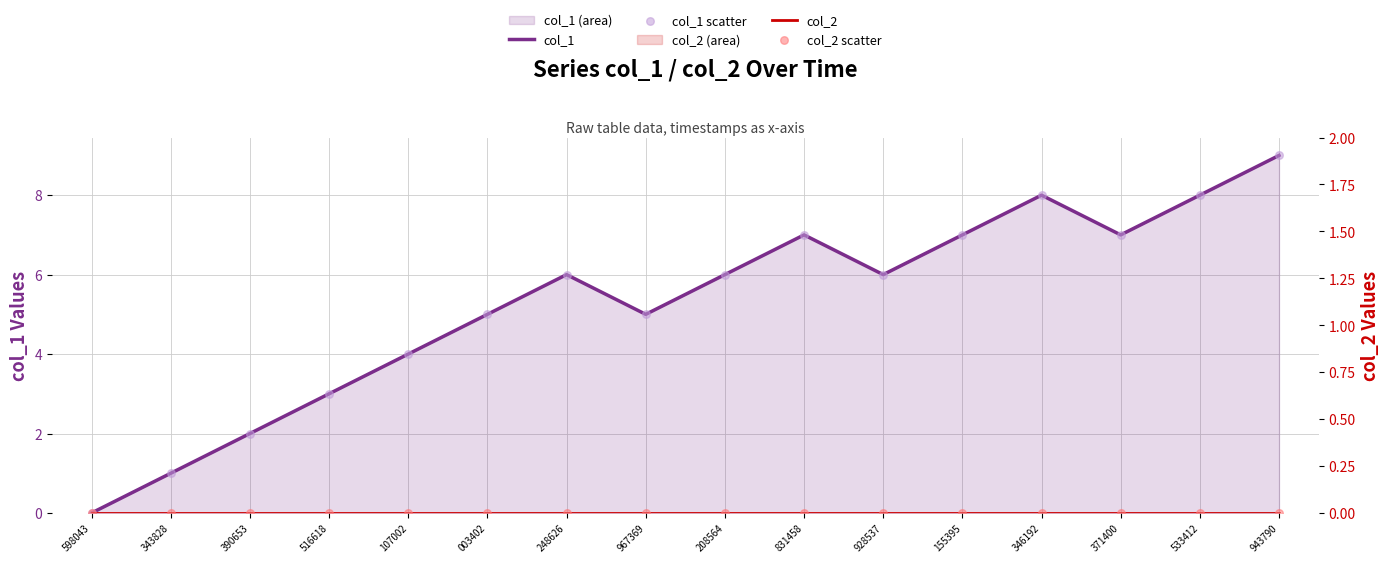

At how many categories does at least one series exceed 1?

14